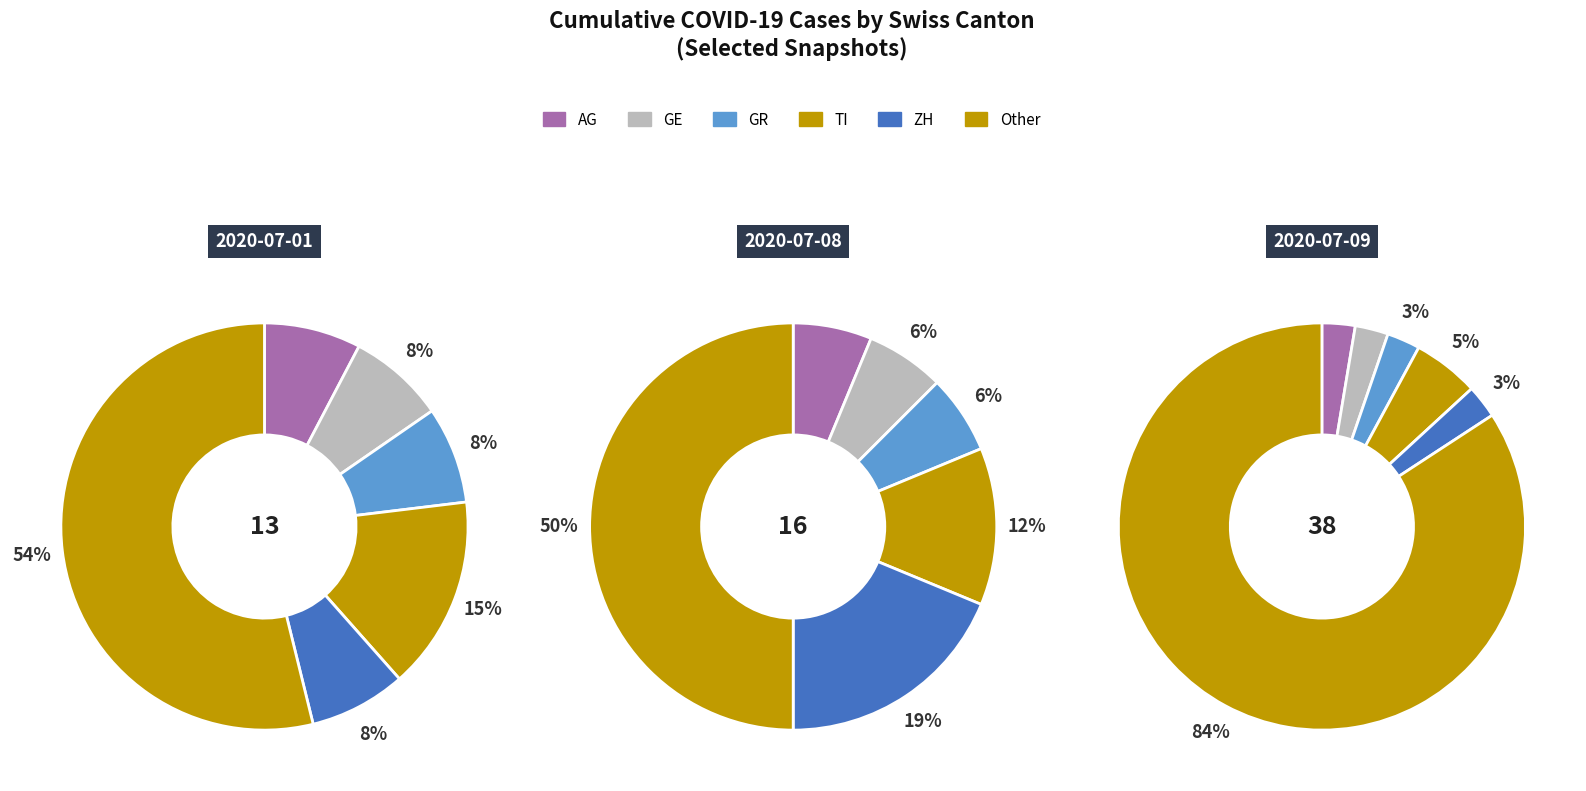

The 8 slice represents 8% of the pie. True or false?

True